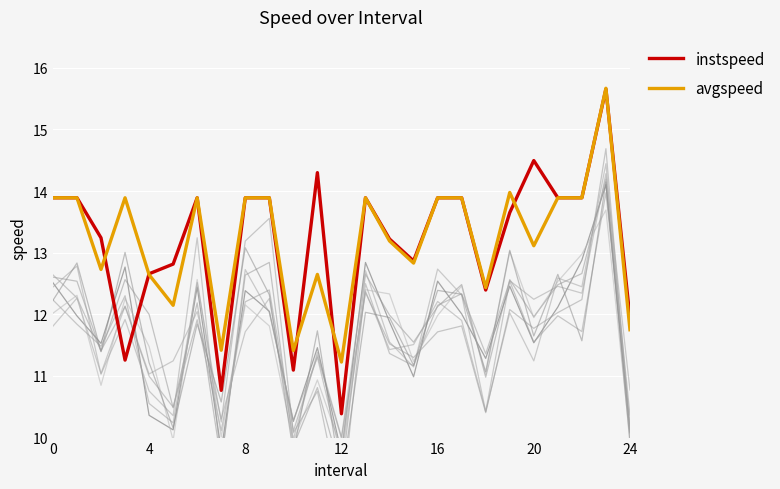

What is the sum of the avgspeed values at 0 and 24?

25.6